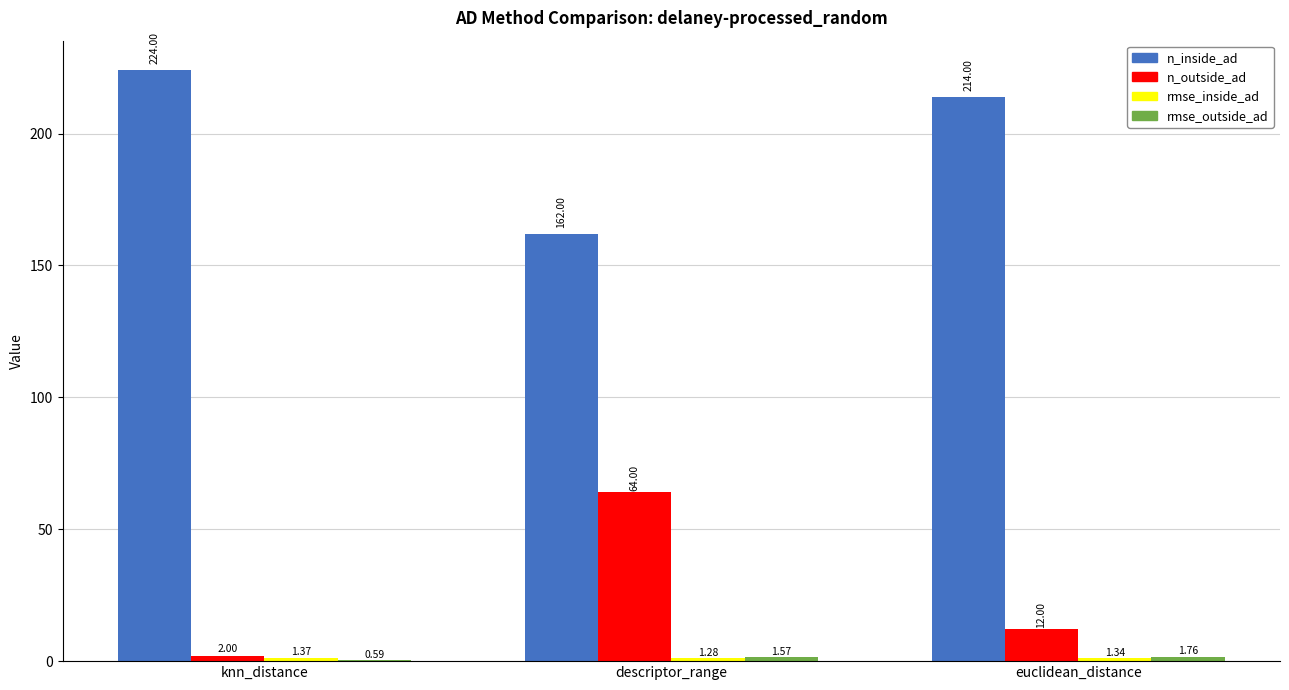

At which category is the sum across all series the highest?

euclidean_distance